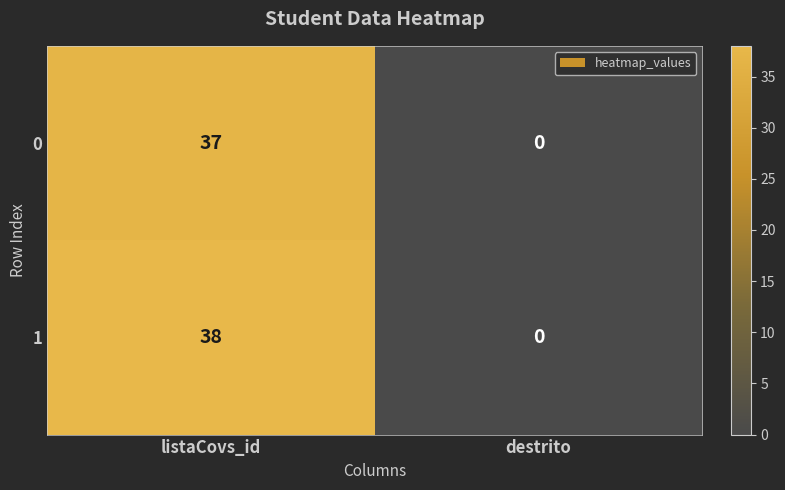

What is the approximate value of 1 at listaCovs_id, to the nearest 10?

40